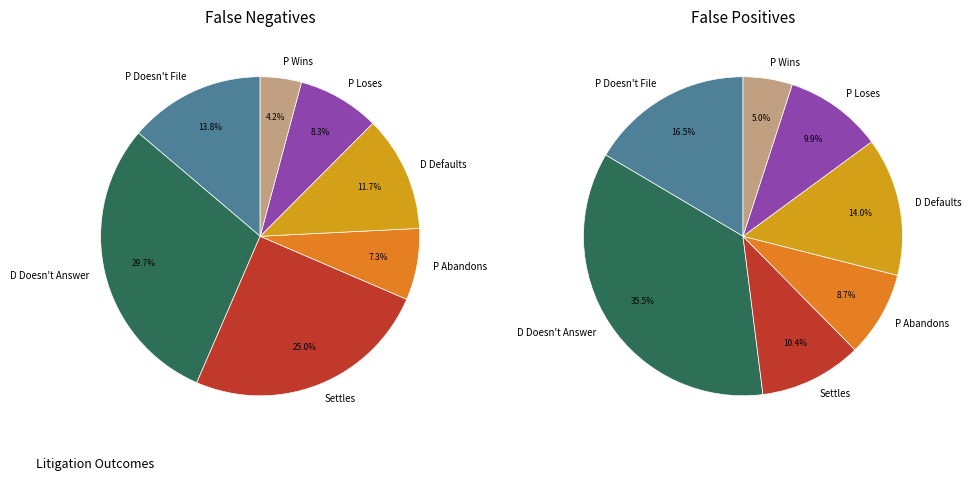

Count the number of slices in the pie.

7